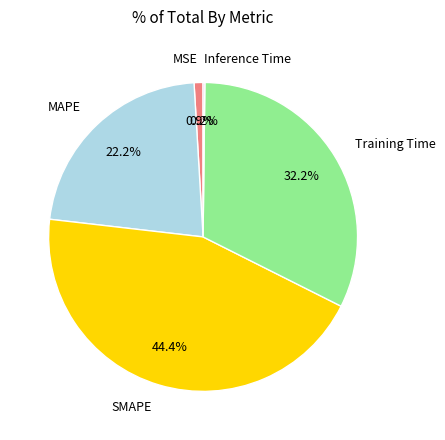

Is the sum of MAPE and Training Time greater than half?

Yes